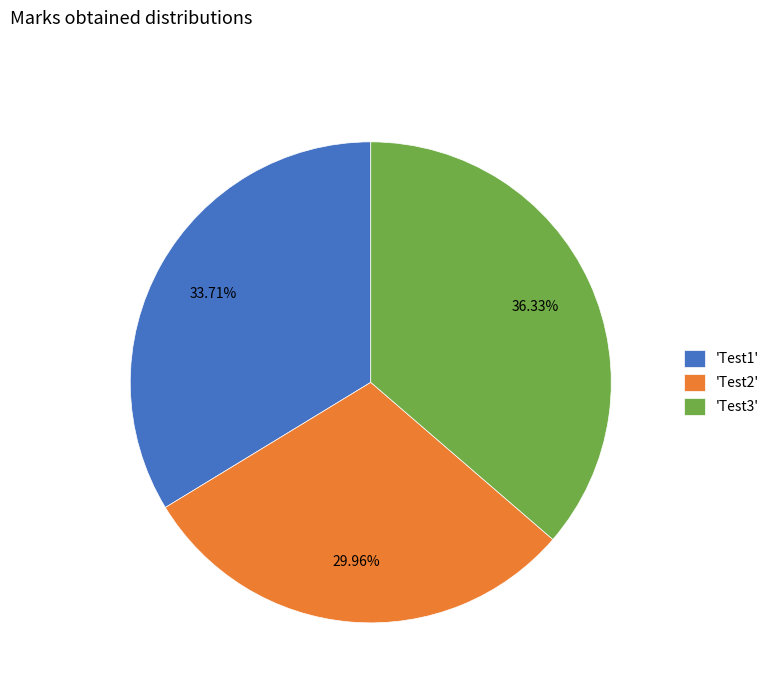

Which slice is the smallest?

'Test2'